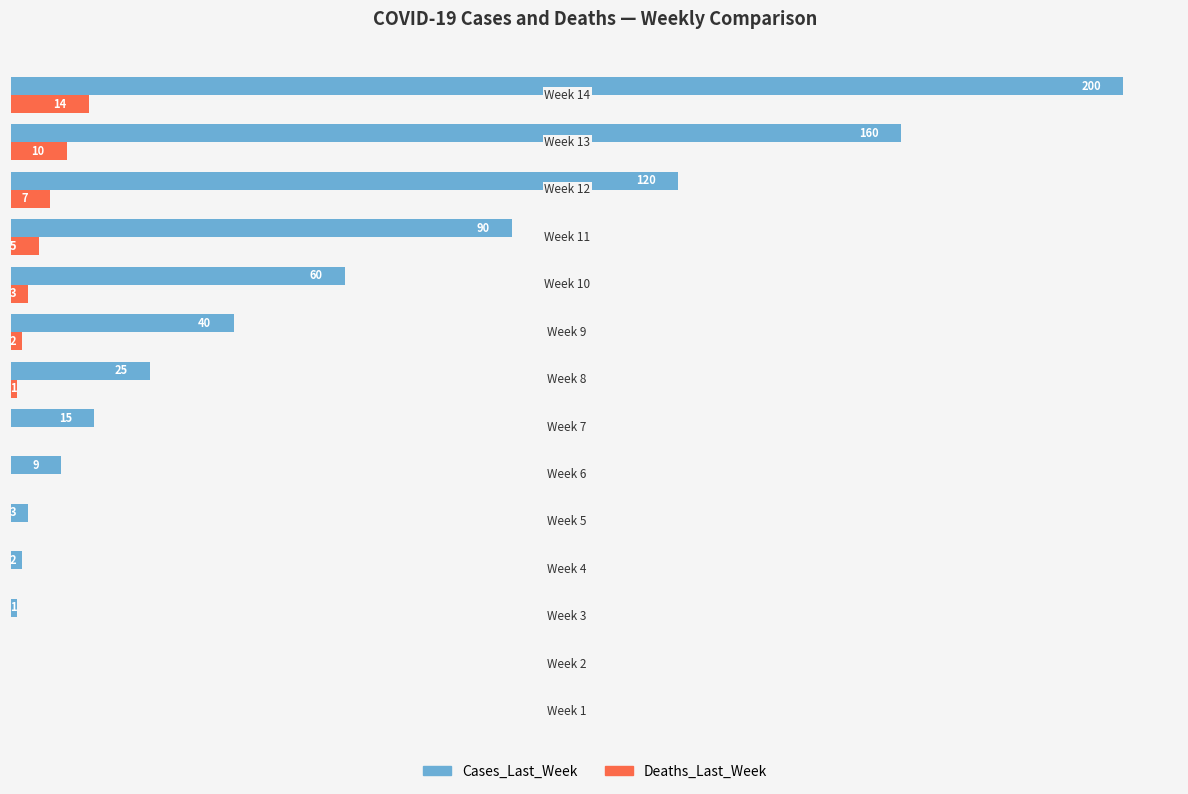

Which series has the largest total across all categories?

Cases_Last_Week